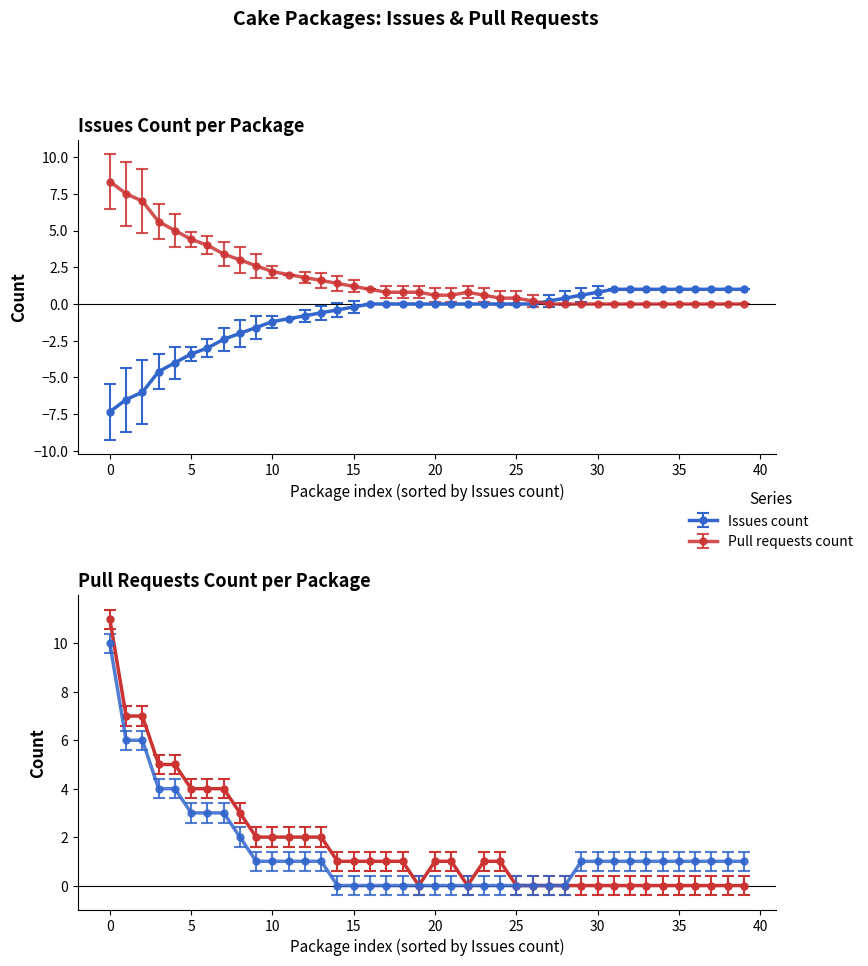

True or false: Issues count has a value of -2 at Cake.7zip.

False